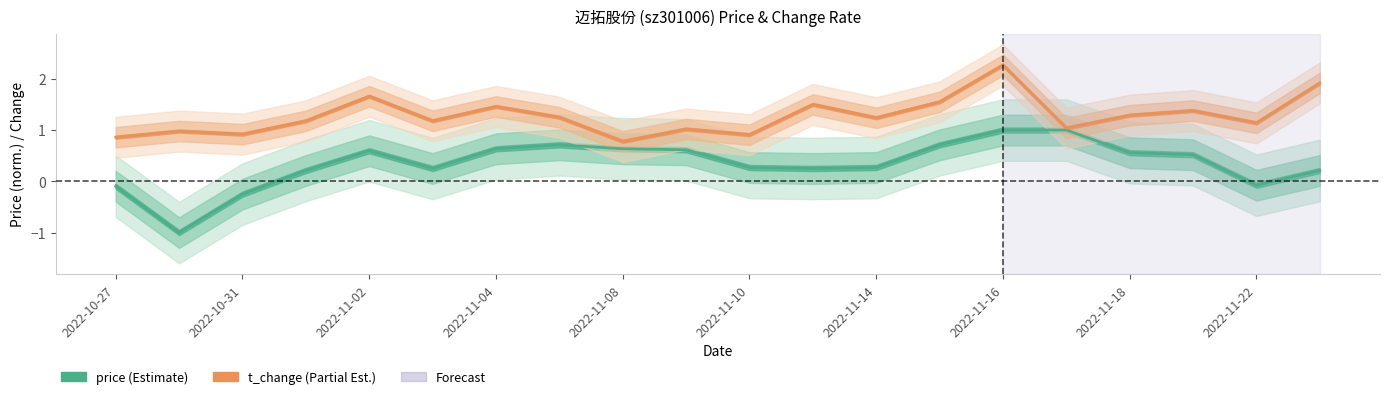

Count the number of categories in the chart.

20